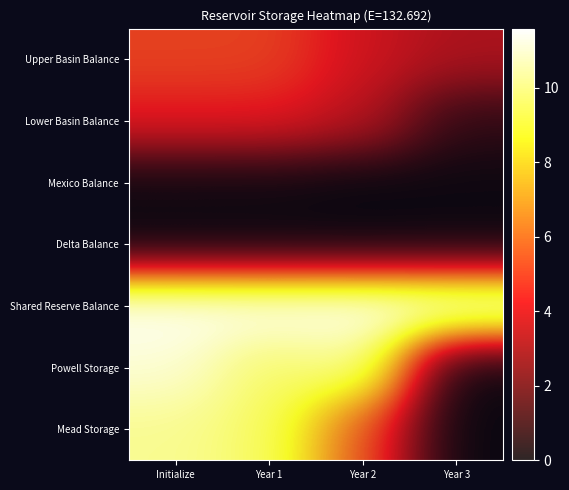

What is the sum of the Powell Storage values at Year 3 and Year 2?

10.2